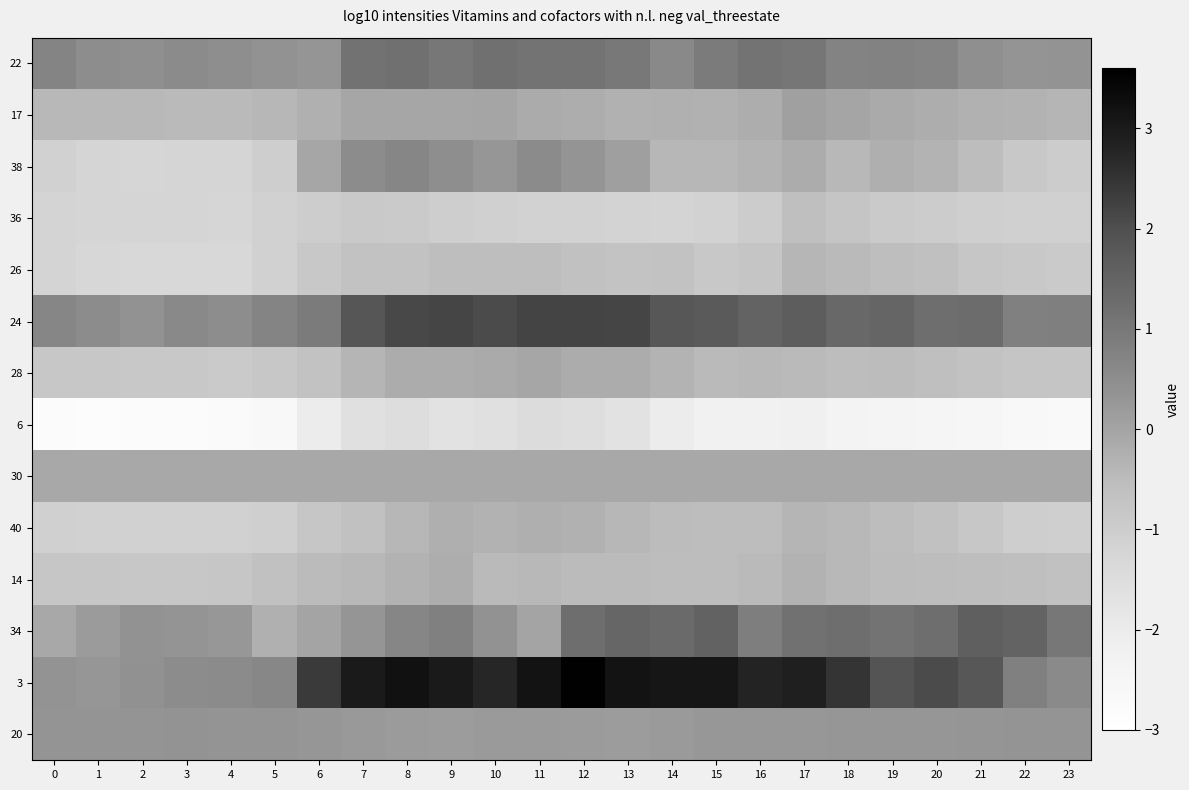

What is the spread (max minus min) of values at 16?

5.0